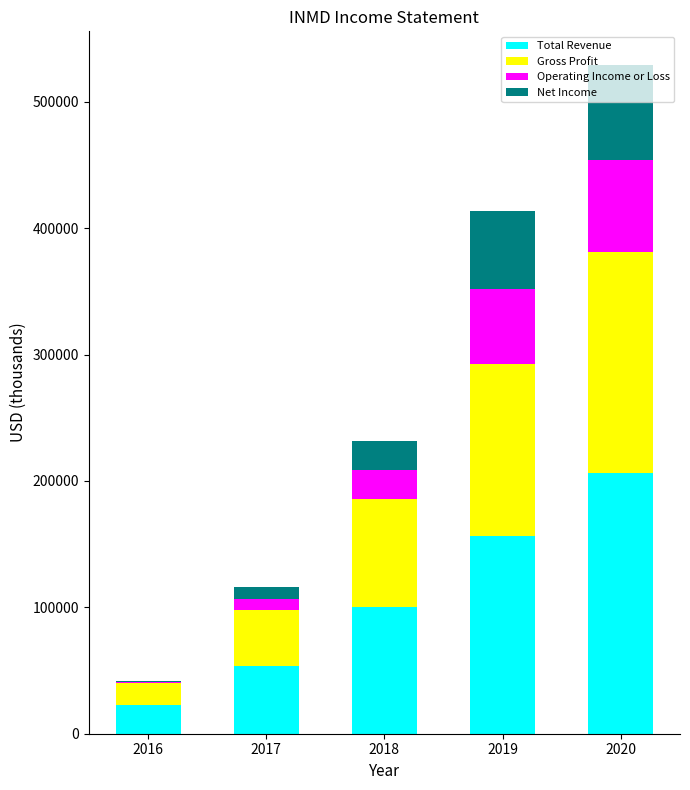

At which category is the sum across all series the highest?

2020